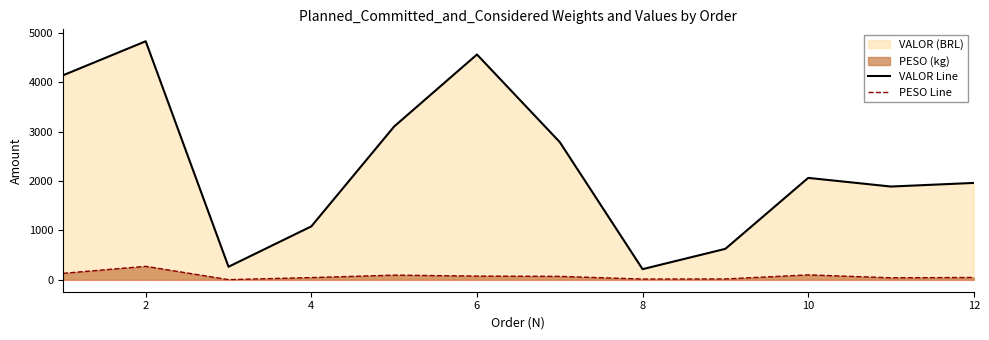

True or false: PESO Line and VALOR Line intersect in this chart.

False